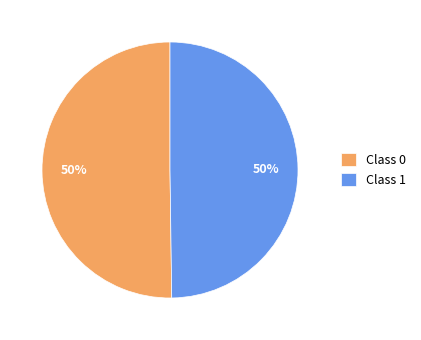

How many slices are in this pie chart?

2